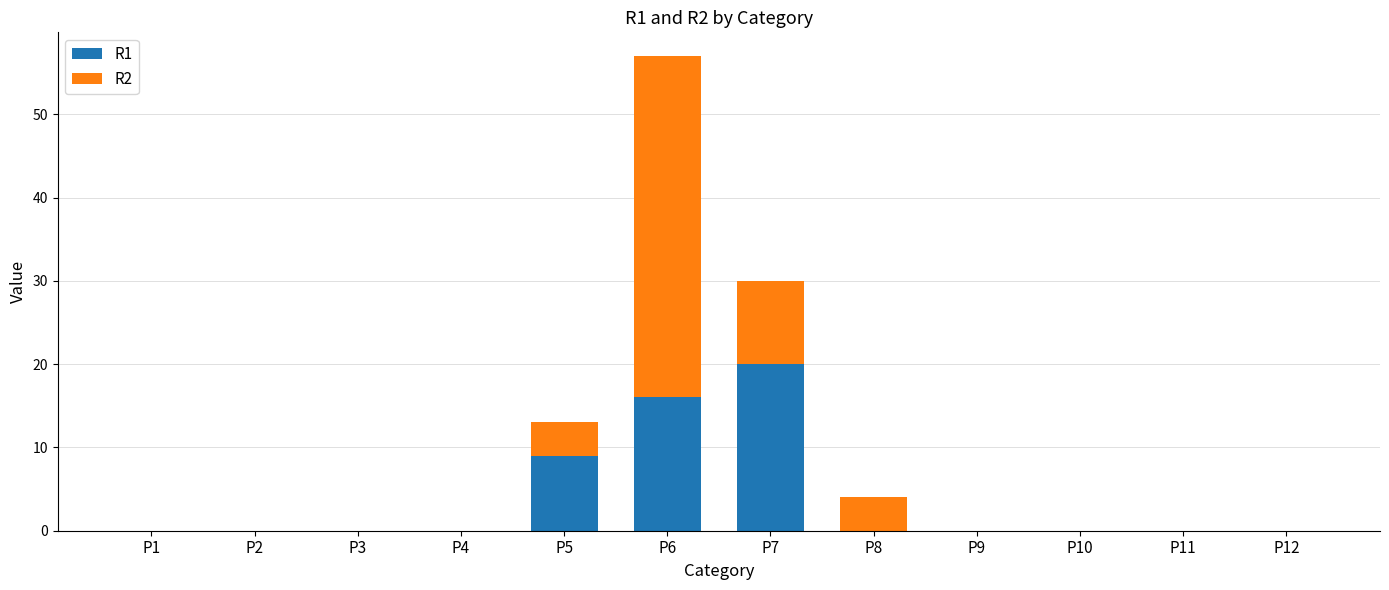

Count the number of categories in the chart.

12